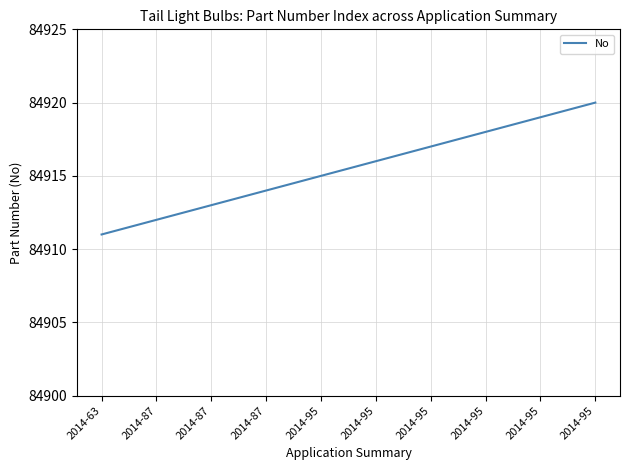

Between 2014-63 and 2014-95, which is larger?

2014-95